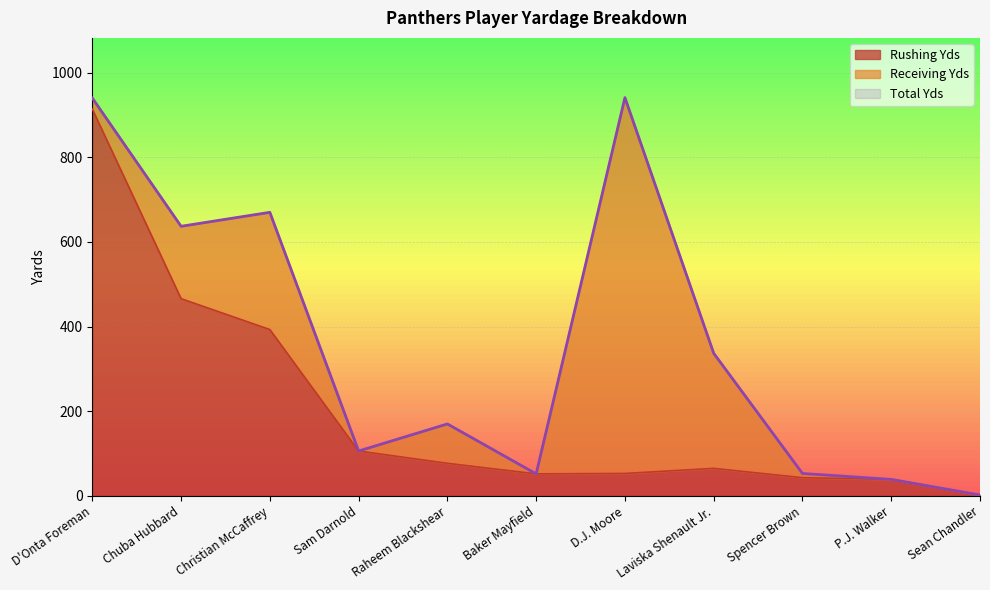

The Rushing Yds series shows 267 at Chuba Hubbard. True or false?

False